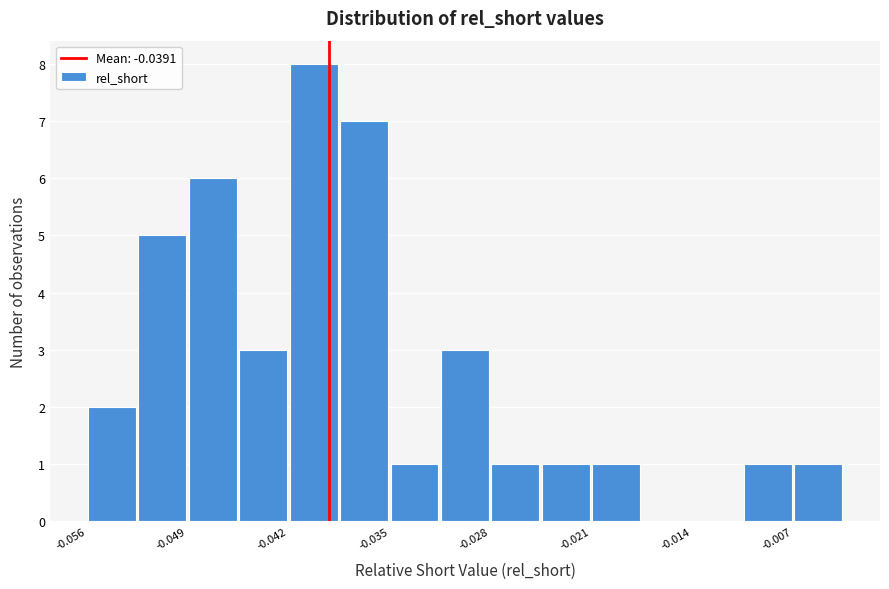

Around what value on the x-axis is the tallest bar? Give the approximate position of its centre, as read against the axis.

-0.040